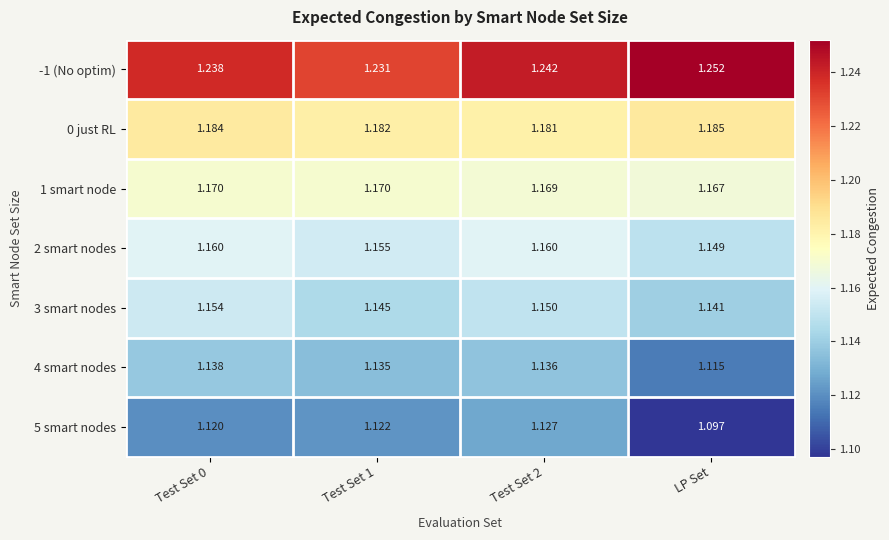

Which label corresponds to the smallest value in the chart?

LP Set